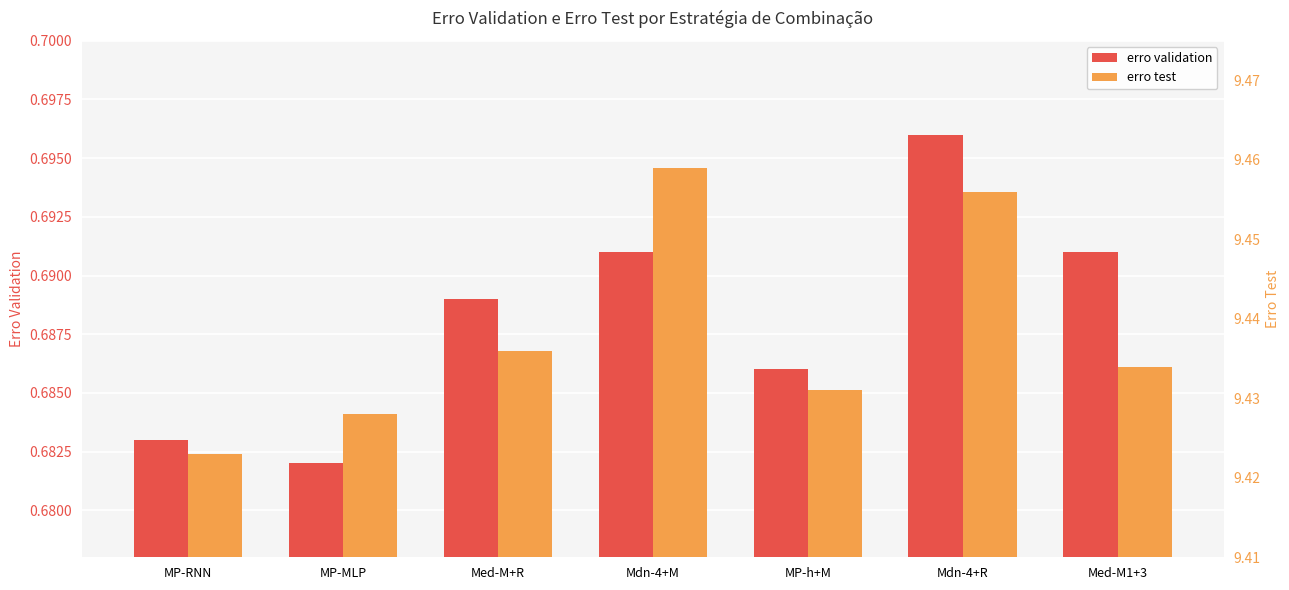

The erro test series shows 9.4 at Med-M1+3. True or false?

True